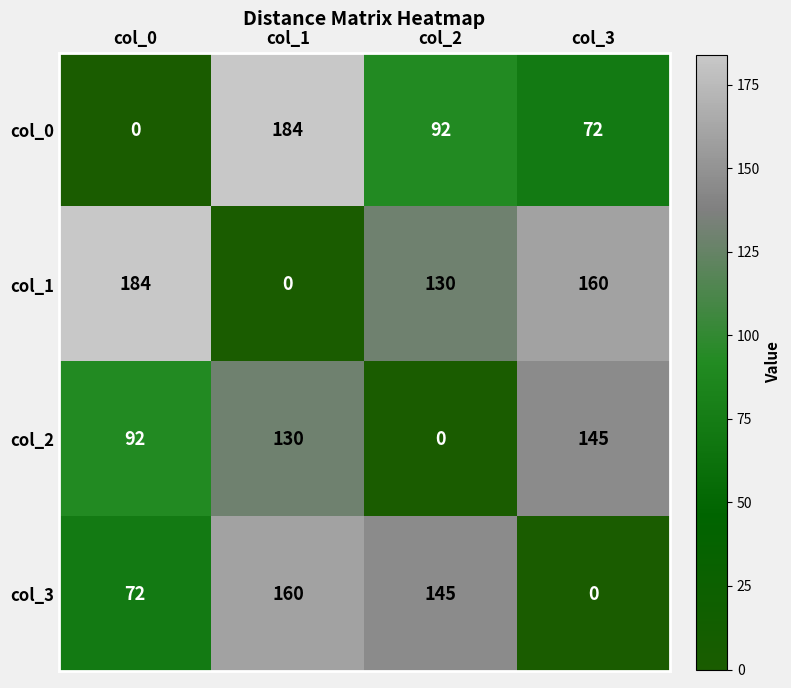

The value of col_3 at col_1 is 160. True or false?

True